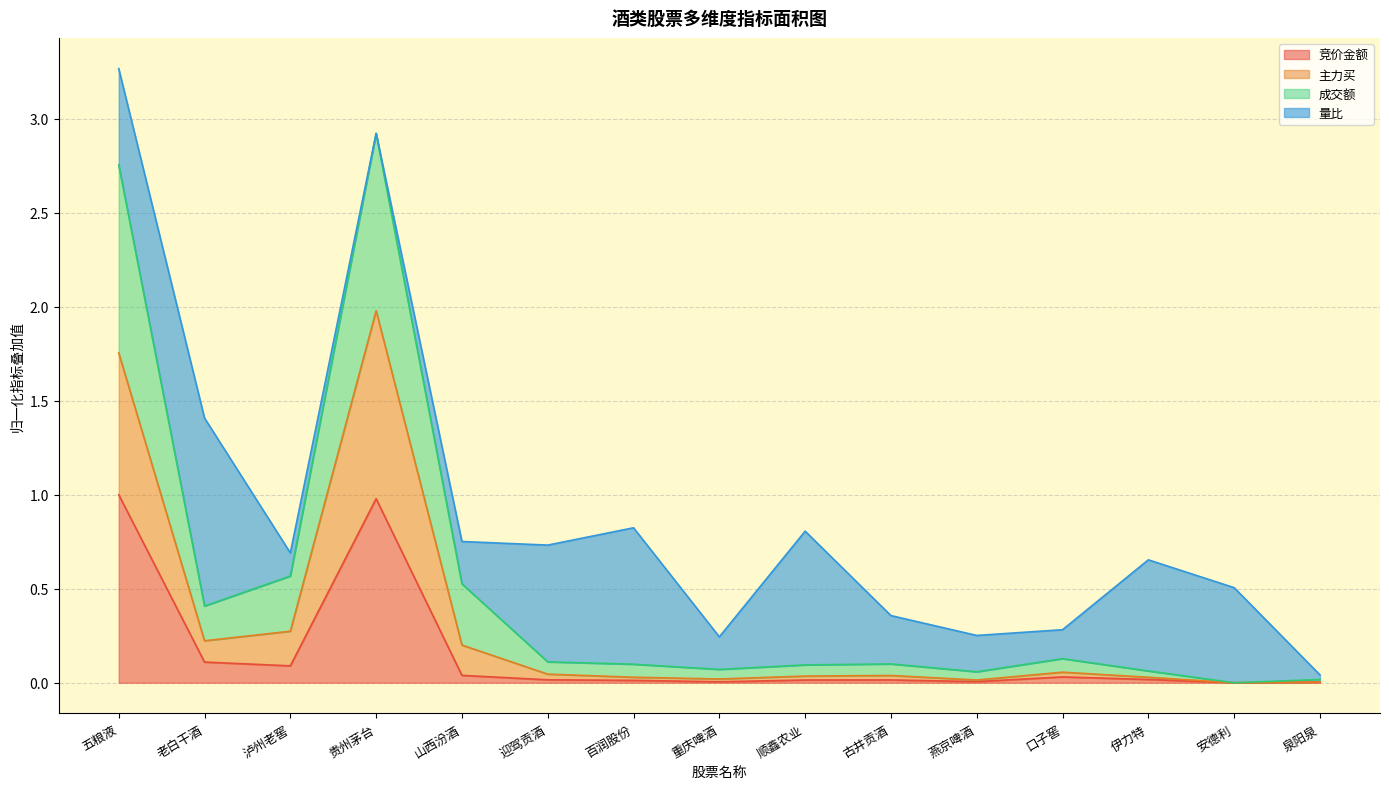

What position from the right is 迎驾贡酒?

10